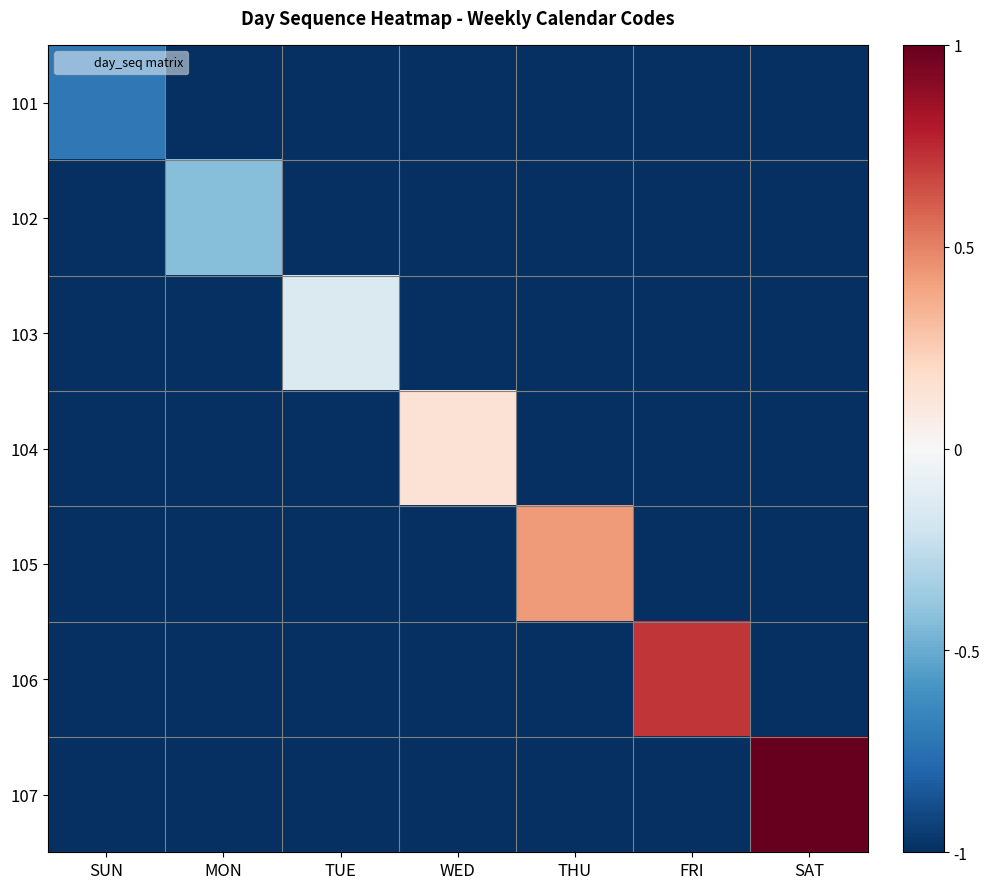

At which category does the chart reach its peak across all series?

SAT